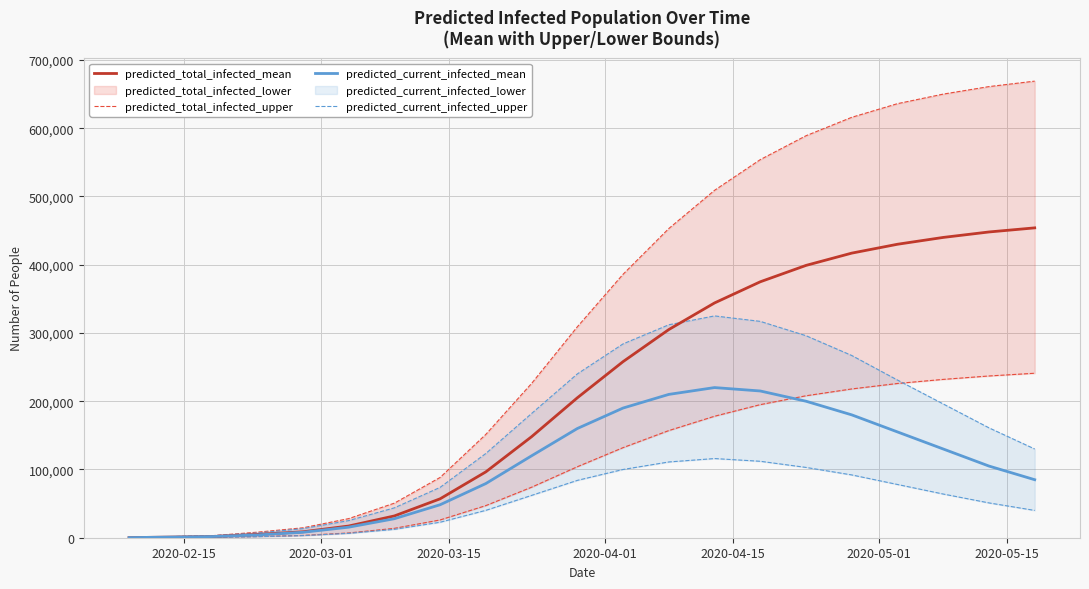

Is it true that predicted_total_infected_mean equals 146 at 2020-02-15?

True